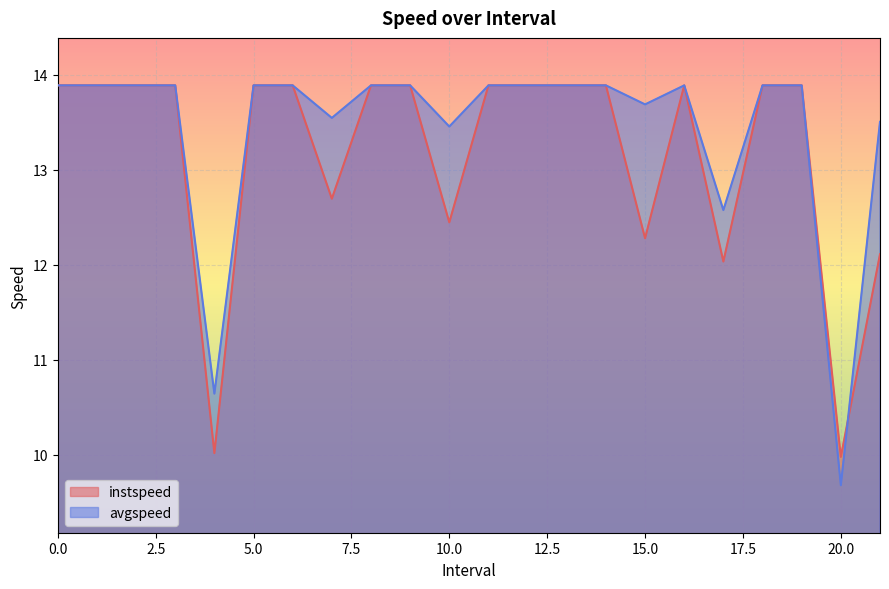

In instspeed, how many points are lower than both neighbors (excluding endpoints)?

6